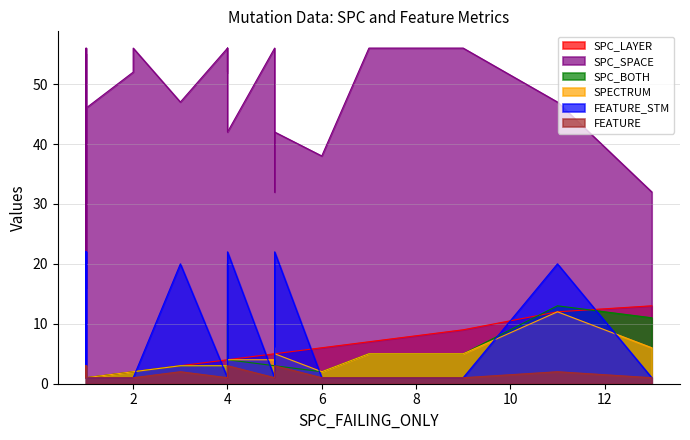

True or false: SPECTRUM and FEATURE_STM intersect in this chart.

True